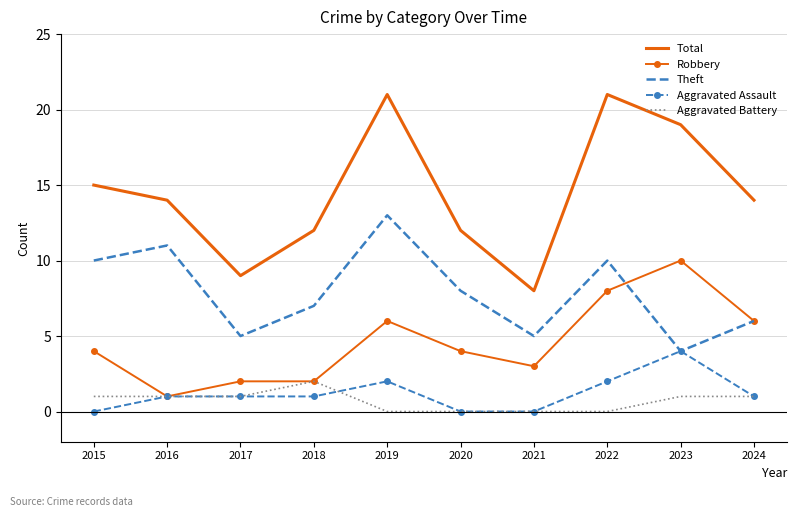

Reading right to left, list all the values displayed in this chart.

Total: 2024=14	2023=19	2022=21	2021=8	2020=12	2019=21	2018=12	2017=9	2016=14	2015=15
Robbery: 2024=6	2023=10	2022=8	2021=3	2020=4	2019=6	2018=2	2017=2	2016=1	2015=4
Theft: 2024=6	2023=4	2022=10	2021=5	2020=8	2019=13	2018=7	2017=5	2016=11	2015=10
Aggravated Assault: 2024=1	2023=4	2022=2	2021=0	2020=0	2019=2	2018=1	2017=1	2016=1	2015=0
Aggravated Battery: 2024=1	2023=1	2022=0	2021=0	2020=0	2019=0	2018=2	2017=1	2016=1	2015=1